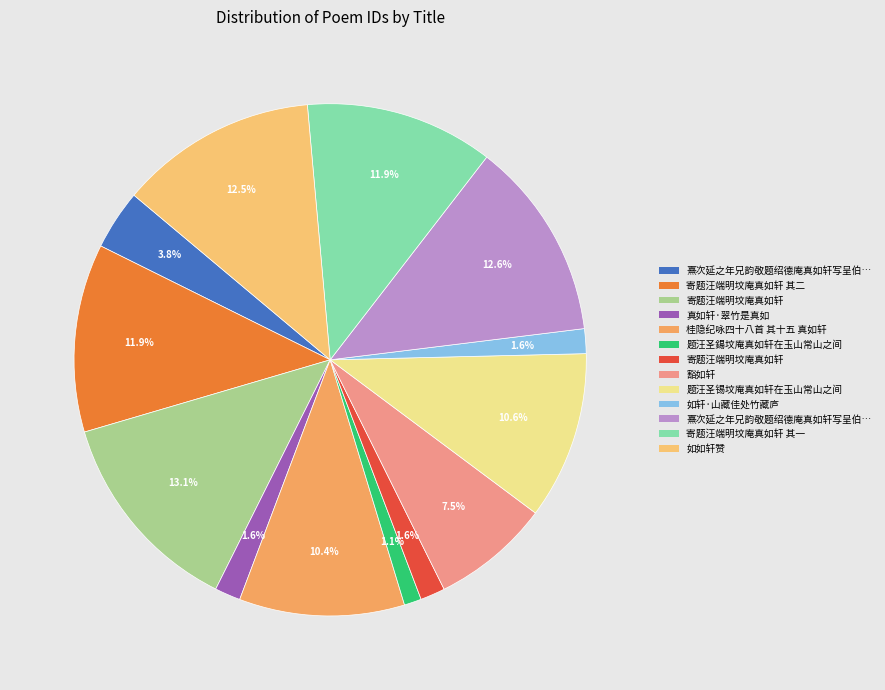

Which category has the biggest portion of the pie?

寄题汪端明坟庵真如轩